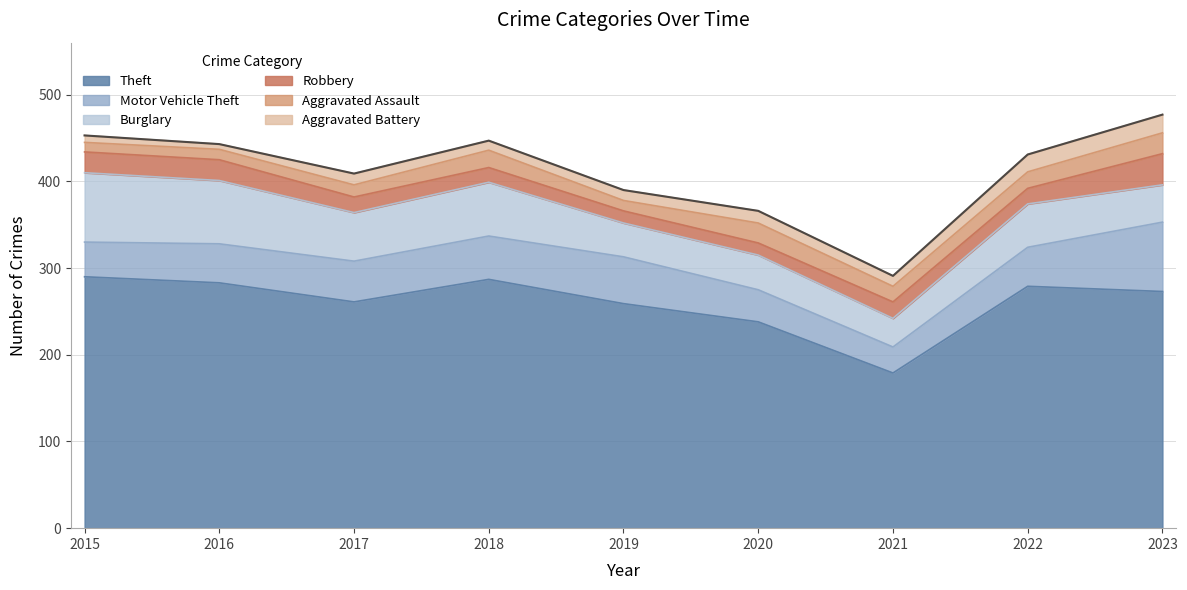

Reading right to left, transcribe all the data shown in this chart.

Theft: 2023=273	2022=279	2021=179	2020=238	2019=259	2018=287	2017=261	2016=283	2015=290
Motor Vehicle Theft: 2023=80	2022=45	2021=30	2020=37	2019=54	2018=50	2017=47	2016=45	2015=40
Burglary: 2023=43	2022=50	2021=33	2020=40	2019=39	2018=62	2017=56	2016=73	2015=80
Robbery: 2023=36	2022=18	2021=19	2020=14	2019=14	2018=17	2017=18	2016=24	2015=24
Aggravated Assault: 2023=24	2022=19	2021=18	2020=23	2019=12	2018=20	2017=14	2016=12	2015=11
Aggravated Battery: 2023=21	2022=20	2021=12	2020=14	2019=12	2018=11	2017=13	2016=6	2015=8